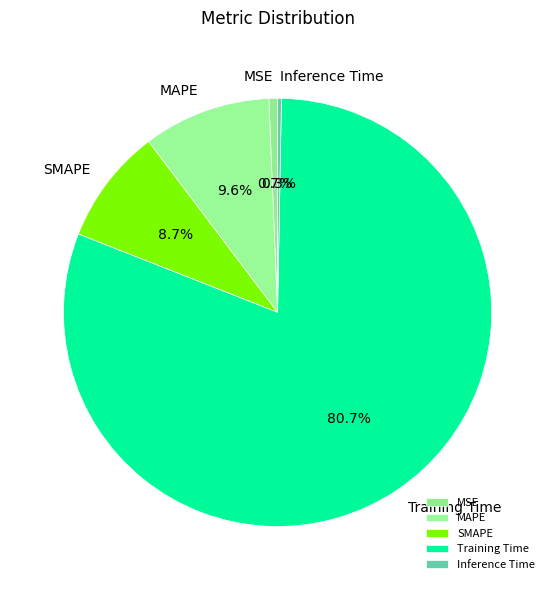

What is the largest slice in the pie chart?

Training Time